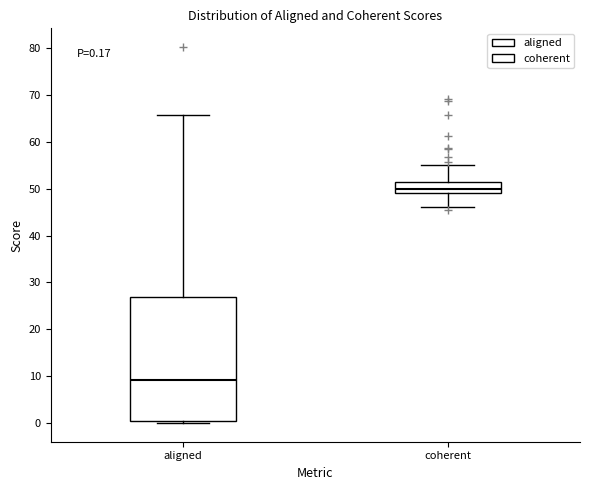

Which box has the lowest median line?

aligned